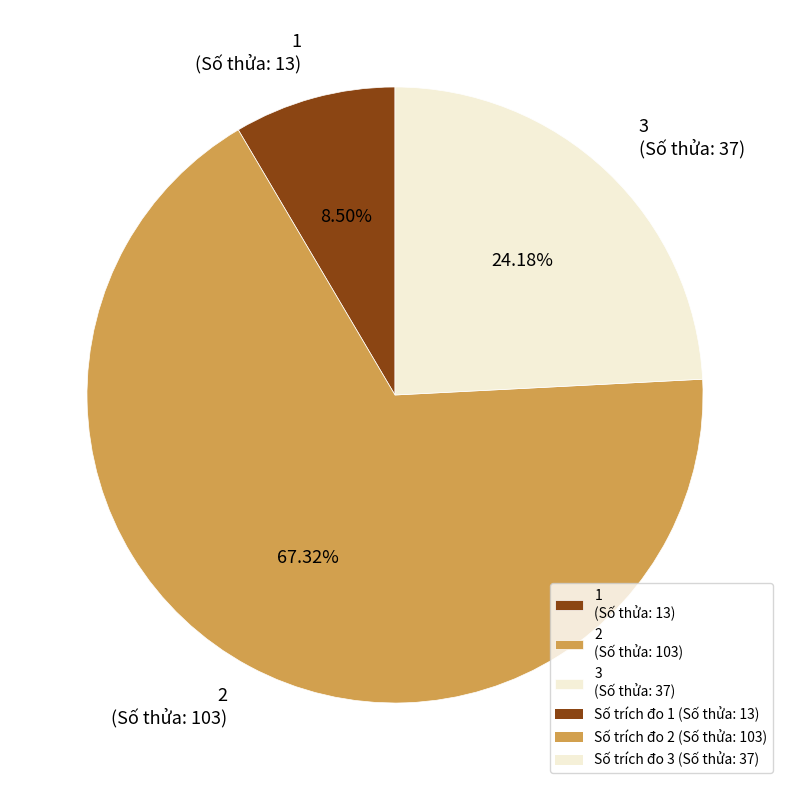

True or false: 1 accounts for 1% of the total.

False